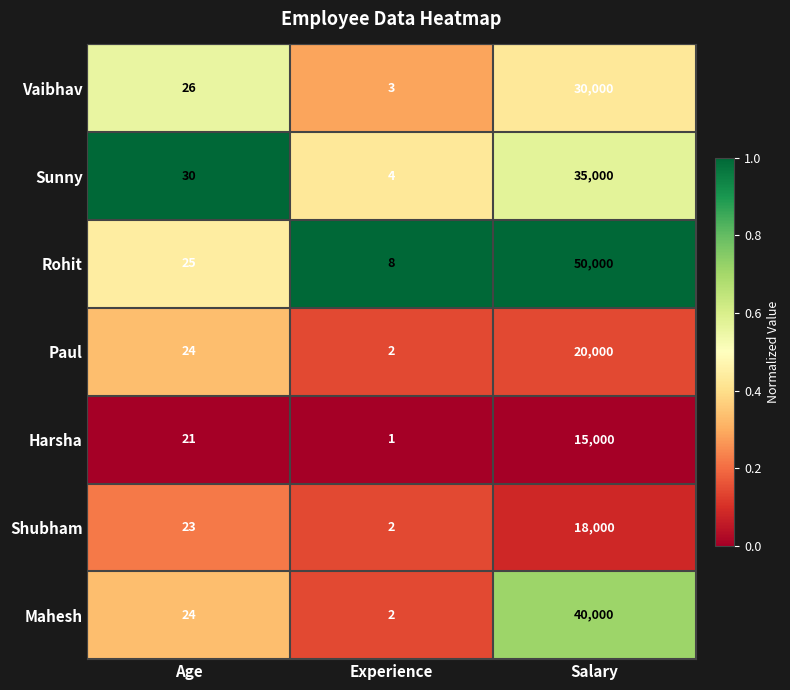

At which label does Rohit reach its minimum?

Experience